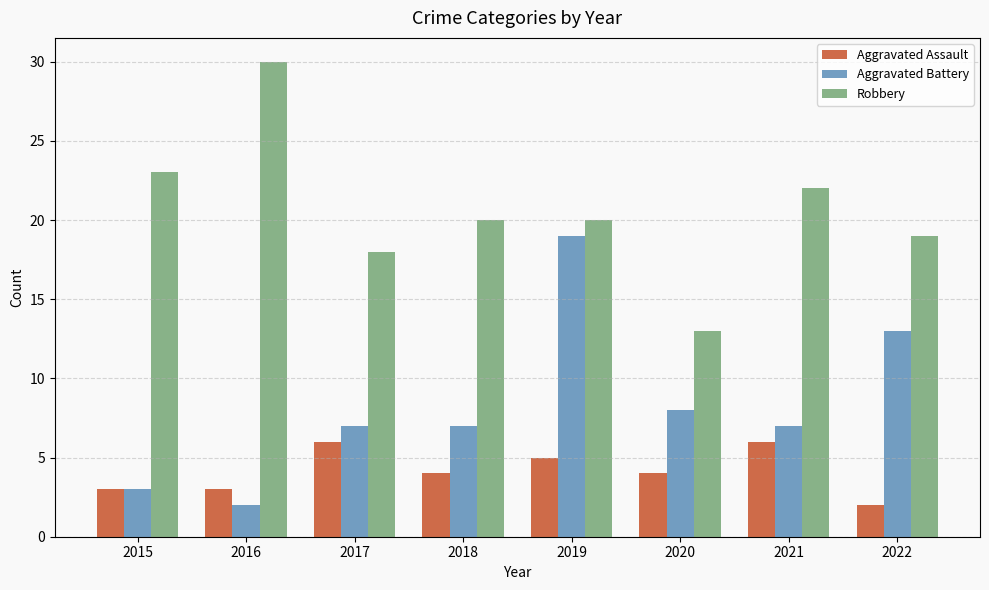

List the series in order of their overall mean, lowest first.

Aggravated Assault, Aggravated Battery, Robbery